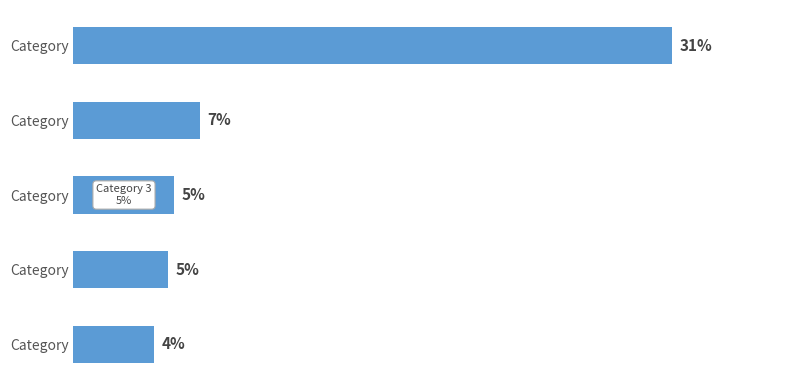

Does the chart contain any negative values?

No